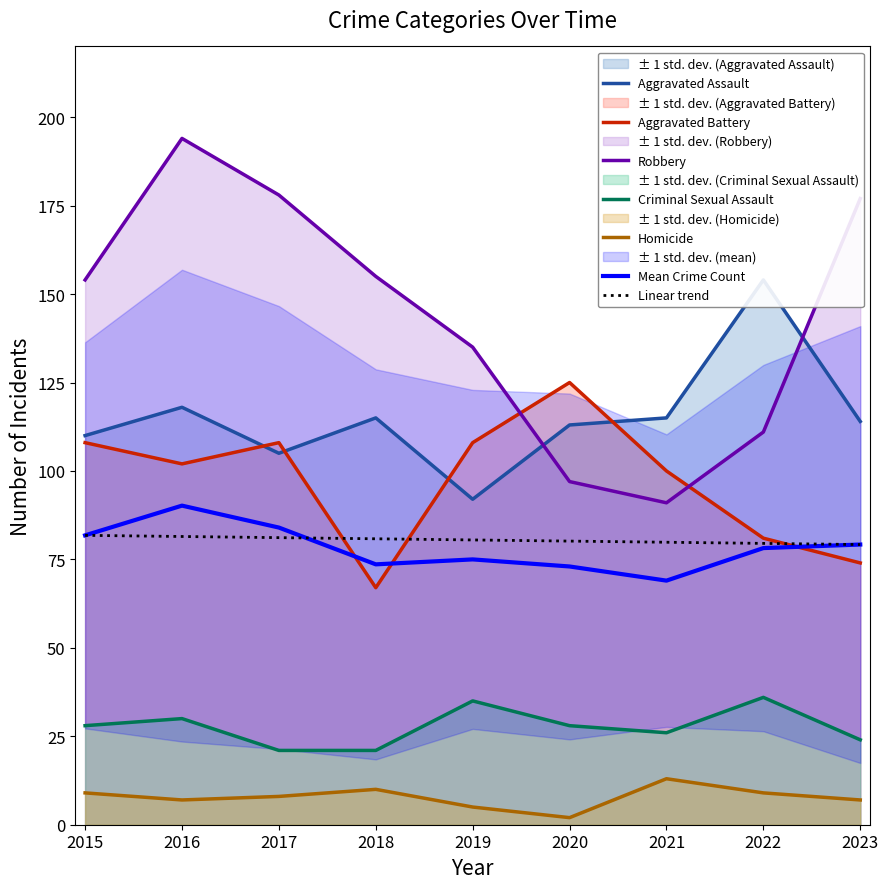

What is the value of the Aggravated Battery point at the 6th from the left?

125